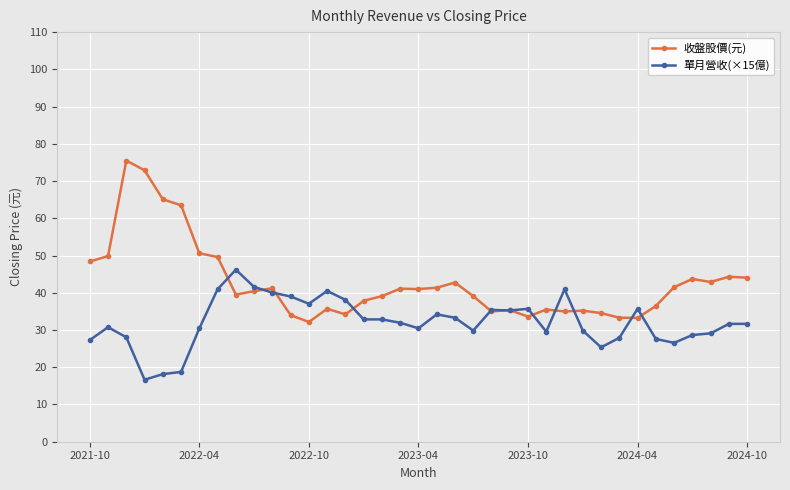

Rank the series by their maximum value, from highest to lowest.

收盤股價(元), 單月營收(×15億)